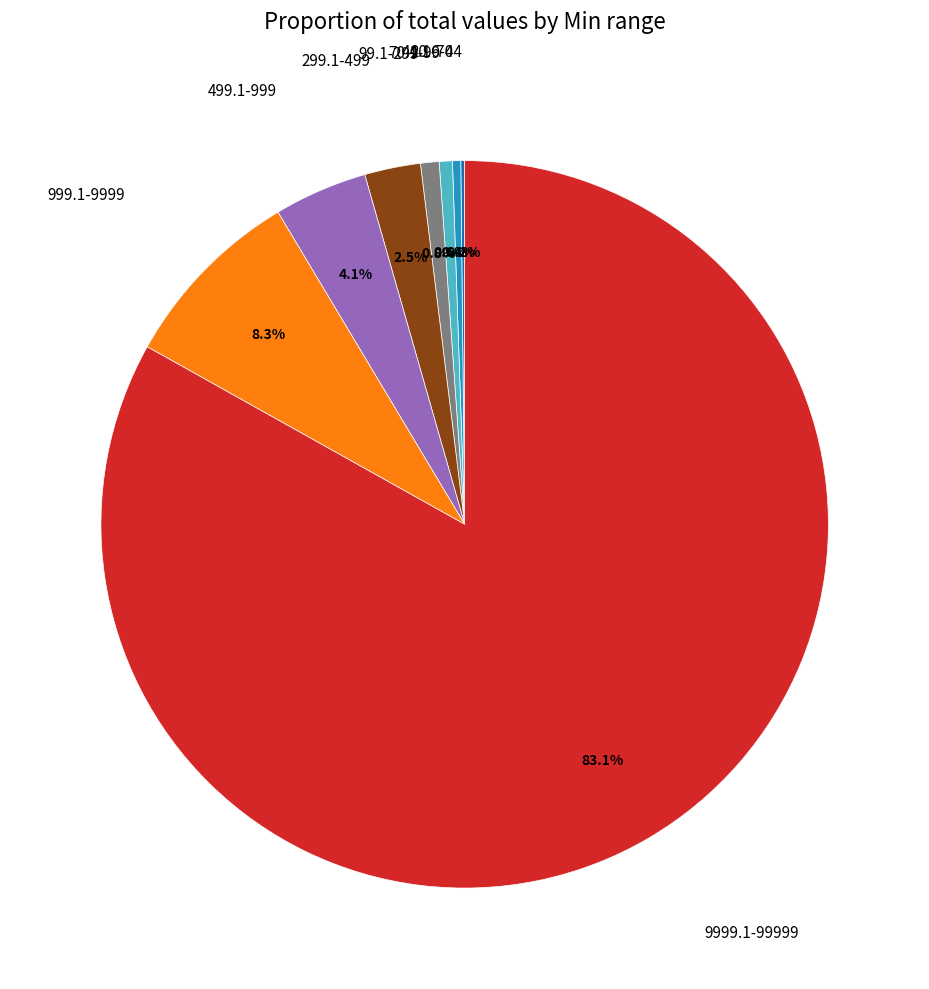

Is there a majority slice in this chart?

Yes